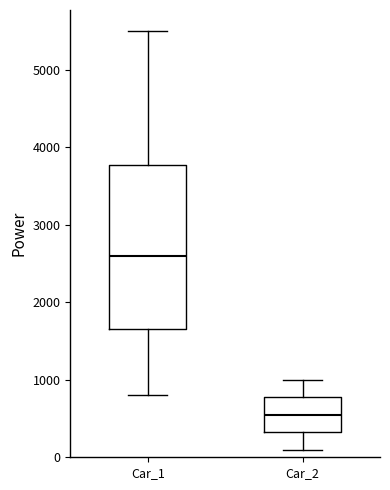

Which box is the tallest, from its lower edge to its upper edge?

Car_1